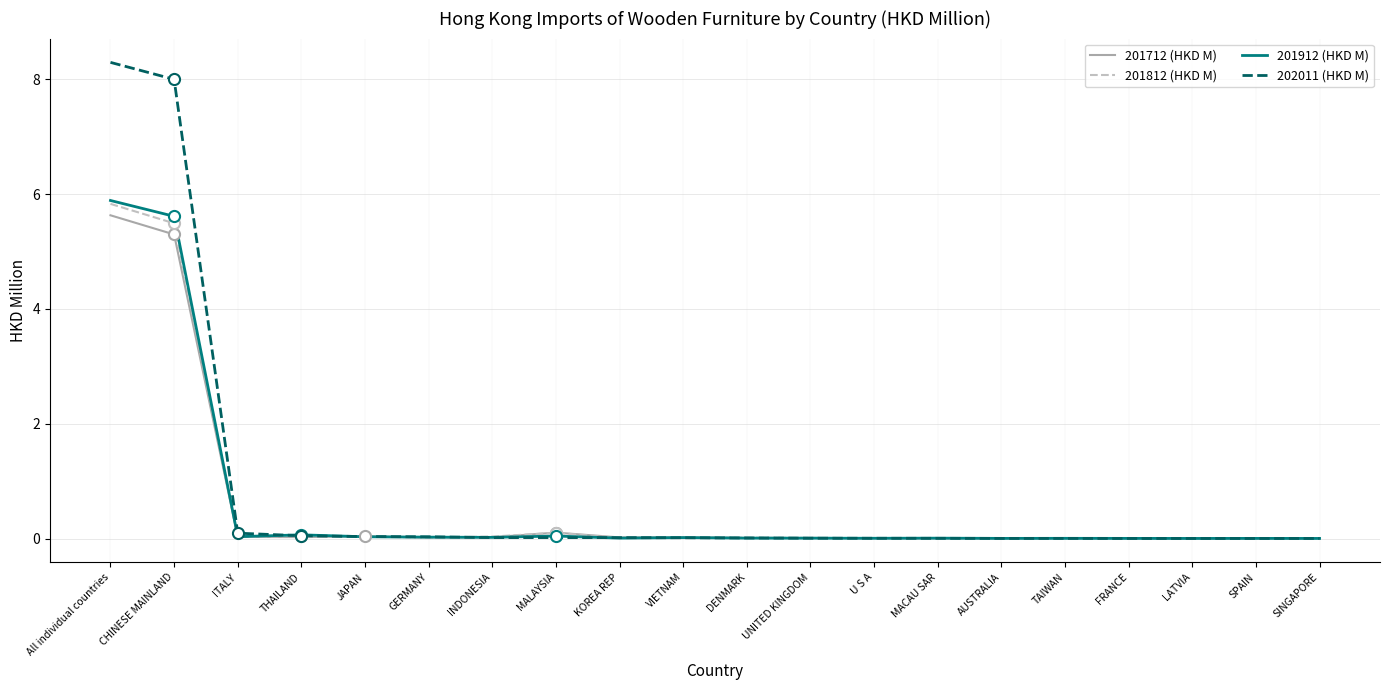

Which series has the largest range (max minus min)?

202011 (HKD M)